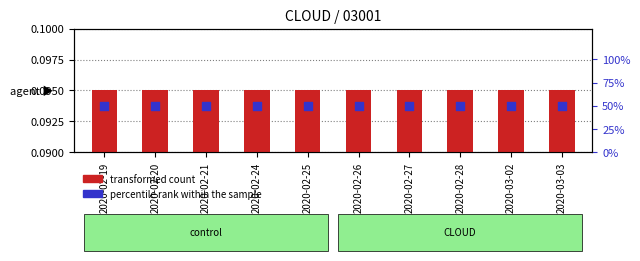

Which series reaches the minimum Y coordinate?

transformed count